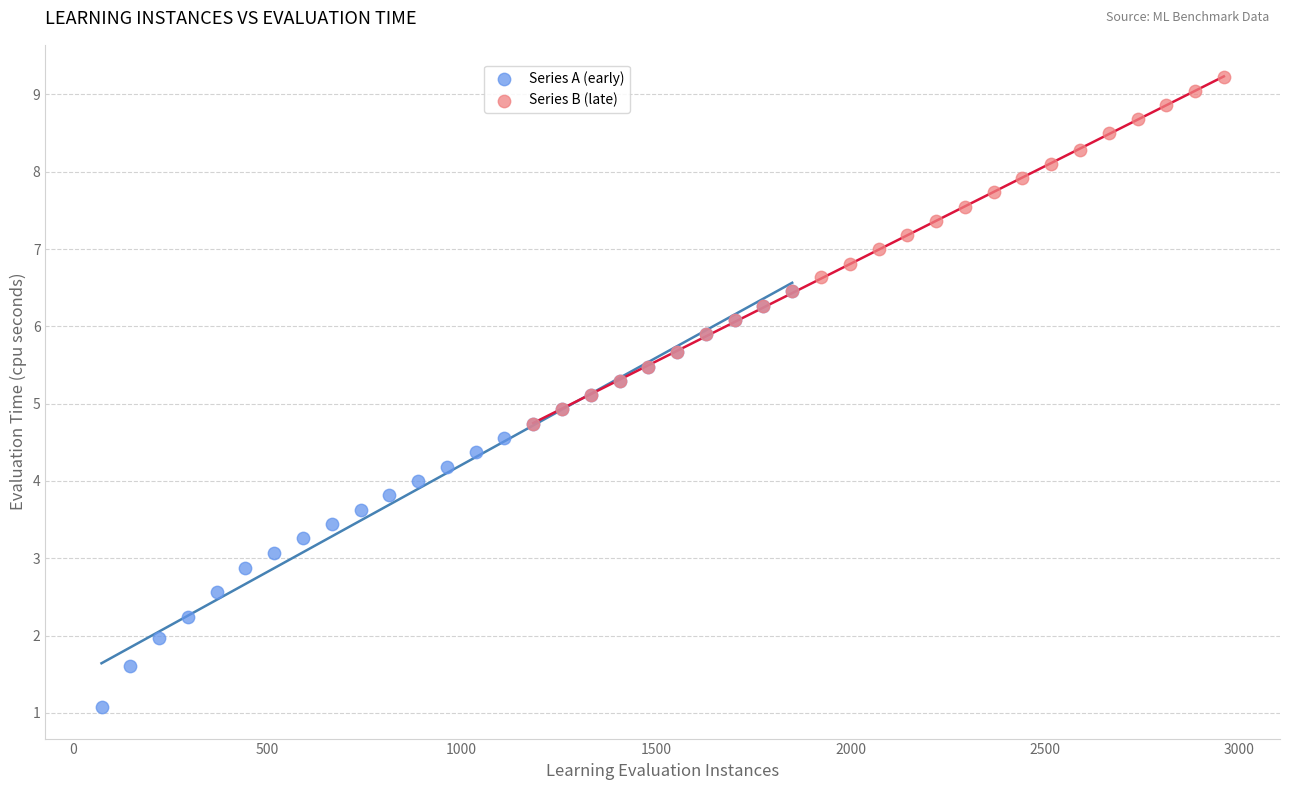

Which series has the widest spread of Y values?

Series A (early)